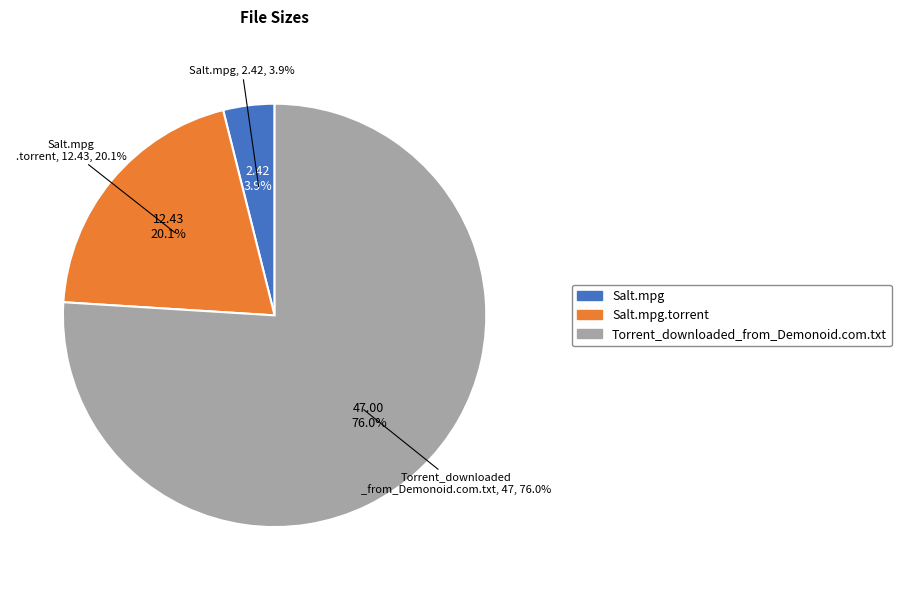

To the nearest percent, what is the average slice percentage?

33%